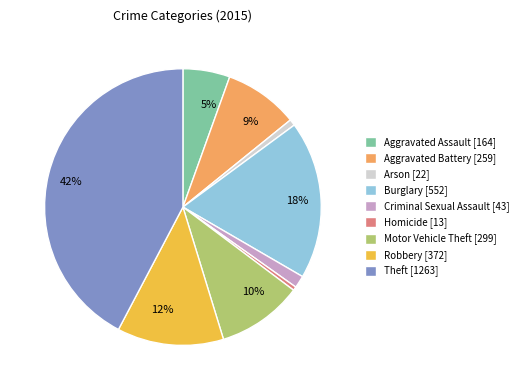

The Robbery slice represents 18% of the pie. True or false?

False